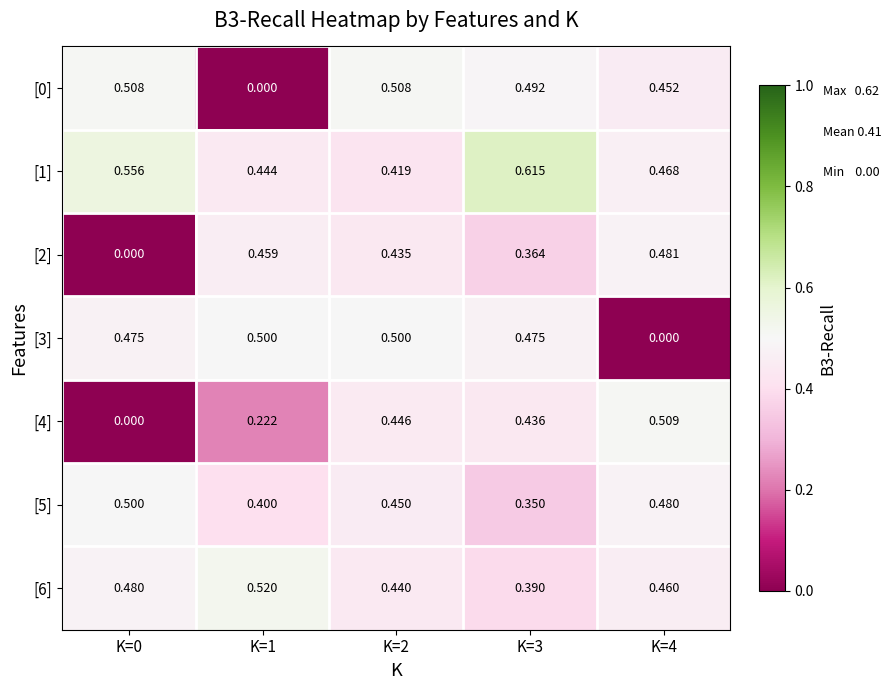

Reading right to left, extract all data points from this chart.

[0]: K=4=0.5	K=3=0.5	K=2=0.5	K=1=0.0	K=0=0.5
[1]: K=4=0.5	K=3=0.6	K=2=0.4	K=1=0.4	K=0=0.6
[2]: K=4=0.5	K=3=0.4	K=2=0.4	K=1=0.5	K=0=0.0
[3]: K=4=0.0	K=3=0.5	K=2=0.5	K=1=0.5	K=0=0.5
[4]: K=4=0.5	K=3=0.4	K=2=0.4	K=1=0.2	K=0=0.0
[5]: K=4=0.5	K=3=0.3	K=2=0.5	K=1=0.4	K=0=0.5
[6]: K=4=0.5	K=3=0.4	K=2=0.4	K=1=0.5	K=0=0.5